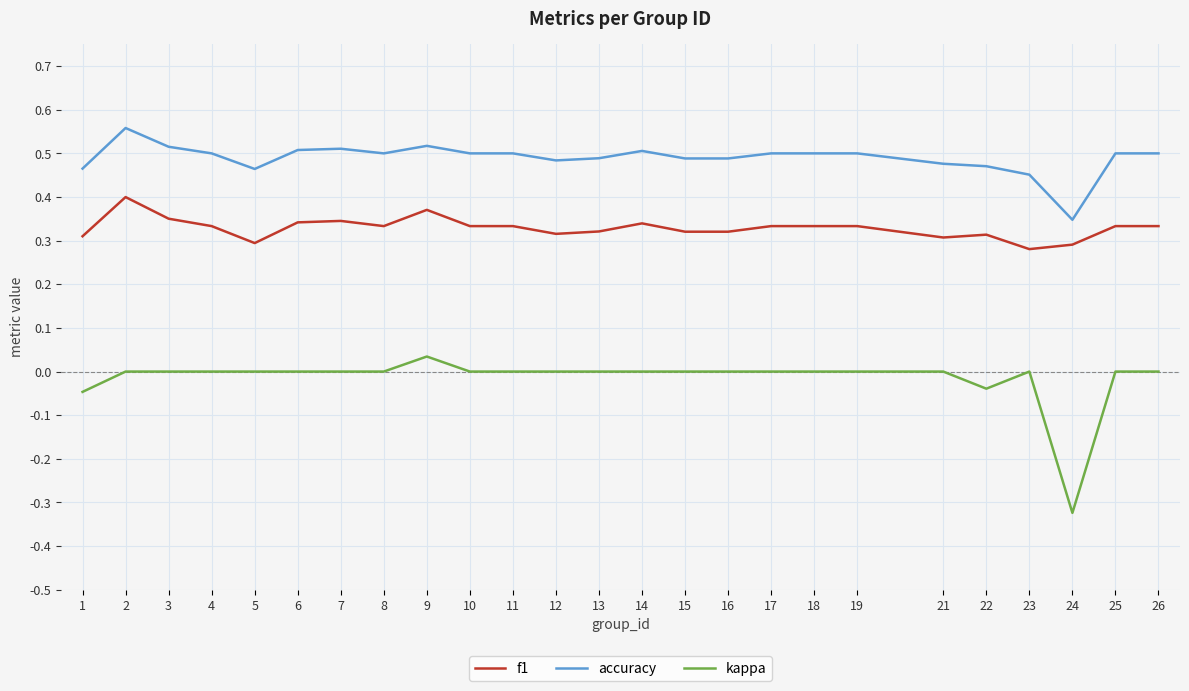

Which series has the largest range (max minus min)?

kappa